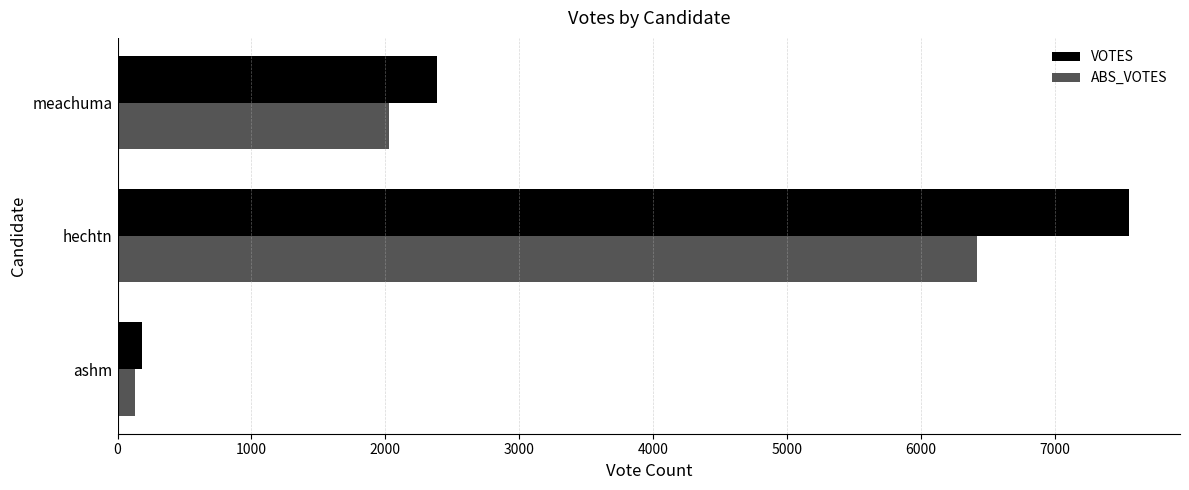

True or false: VOTES has a value of 181 at ashm.

True